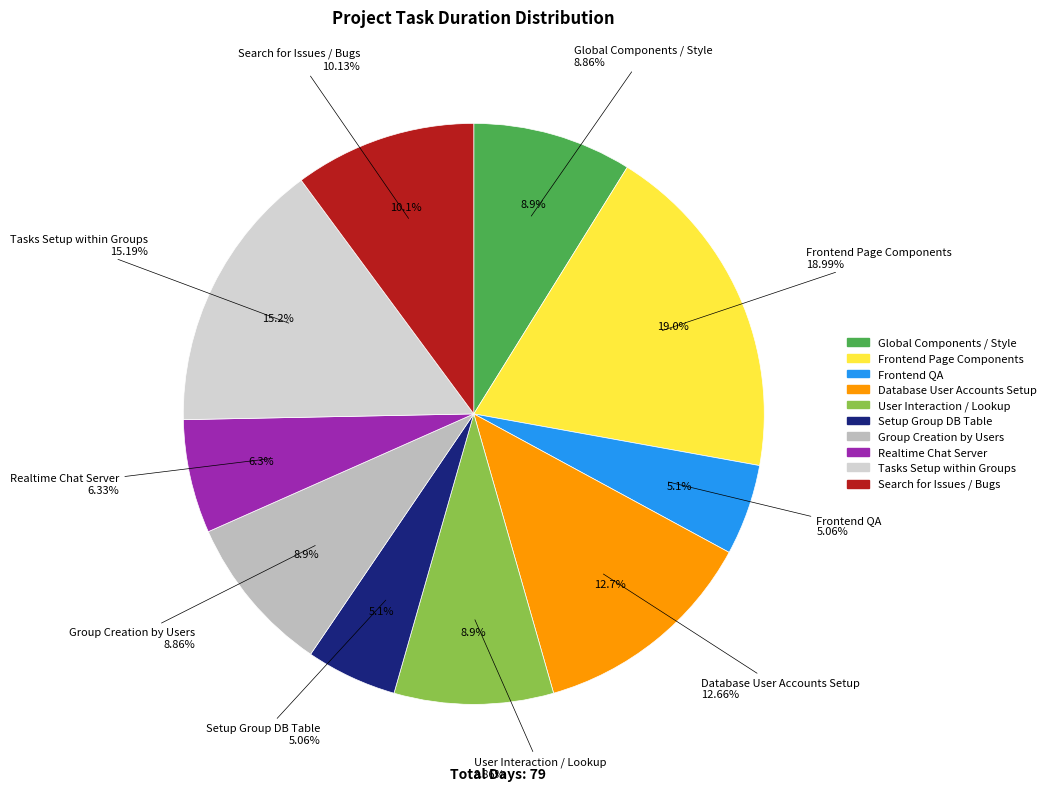

To the nearest percent, what percentage of the pie is Setup Group DB Table?

5%